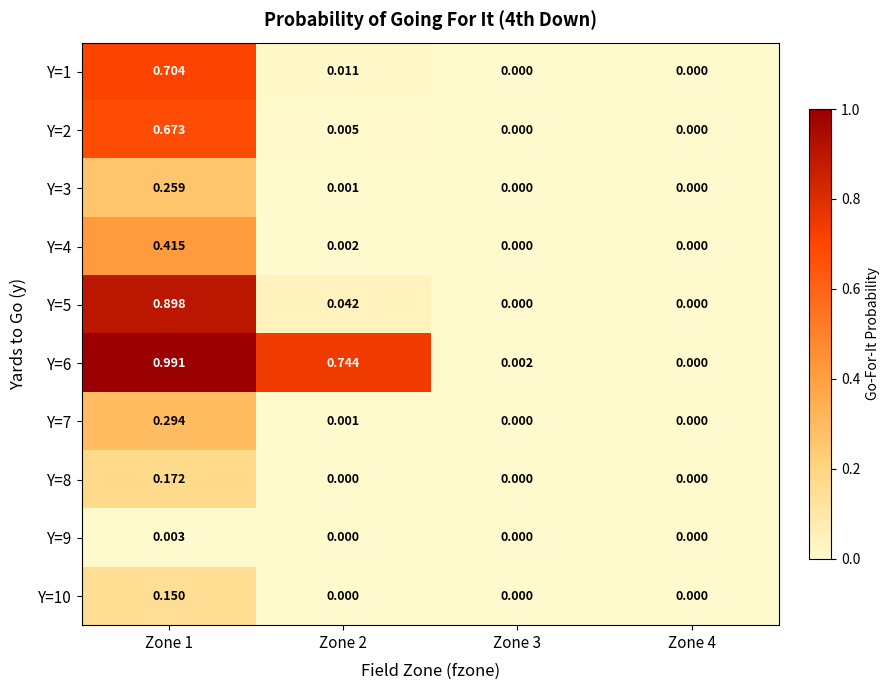

Reading right to left, list all the values displayed in this chart.

Y=1: Zone 4=0.0	Zone 3=0.0	Zone 2=0.0	Zone 1=0.7
Y=2: Zone 4=0.0	Zone 3=0.0	Zone 2=0.0	Zone 1=0.7
Y=3: Zone 4=0.0	Zone 3=0.0	Zone 2=0.0	Zone 1=0.3
Y=4: Zone 4=0.0	Zone 3=0.0	Zone 2=0.0	Zone 1=0.4
Y=5: Zone 4=0.0	Zone 3=0.0	Zone 2=0.0	Zone 1=0.9
Y=6: Zone 4=0.0	Zone 3=0.0	Zone 2=0.7	Zone 1=1.0
Y=7: Zone 4=0.0	Zone 3=0.0	Zone 2=0.0	Zone 1=0.3
Y=8: Zone 4=0.0	Zone 3=0.0	Zone 2=0.0	Zone 1=0.2
Y=9: Zone 4=0.0	Zone 3=0.0	Zone 2=0.0	Zone 1=0.0
Y=10: Zone 4=0.0	Zone 3=0.0	Zone 2=0.0	Zone 1=0.1